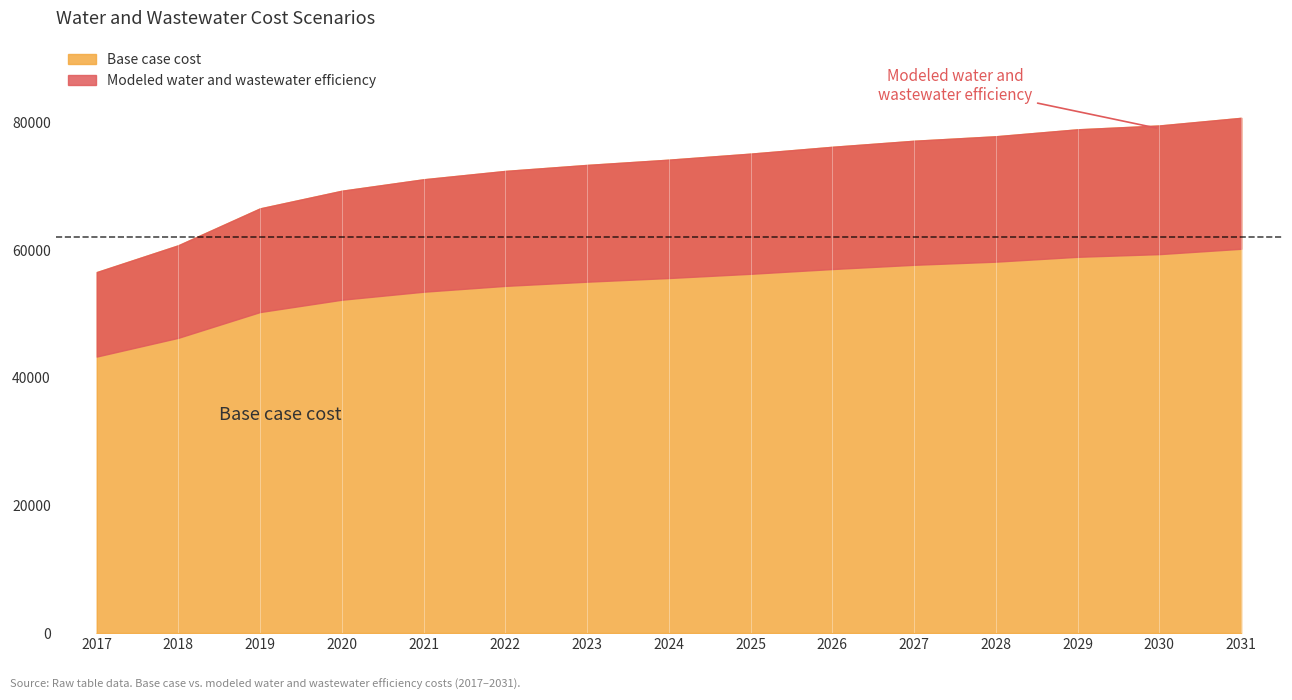

Which category has the highest value in the Modeled water and wastewater efficiency series?

2031